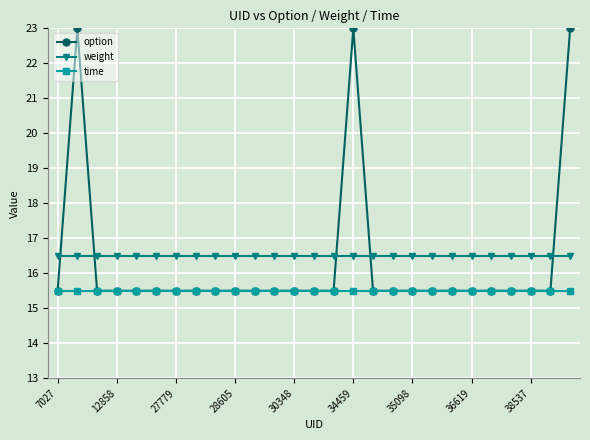

What are all the series names shown in the legend?

option, weight, time